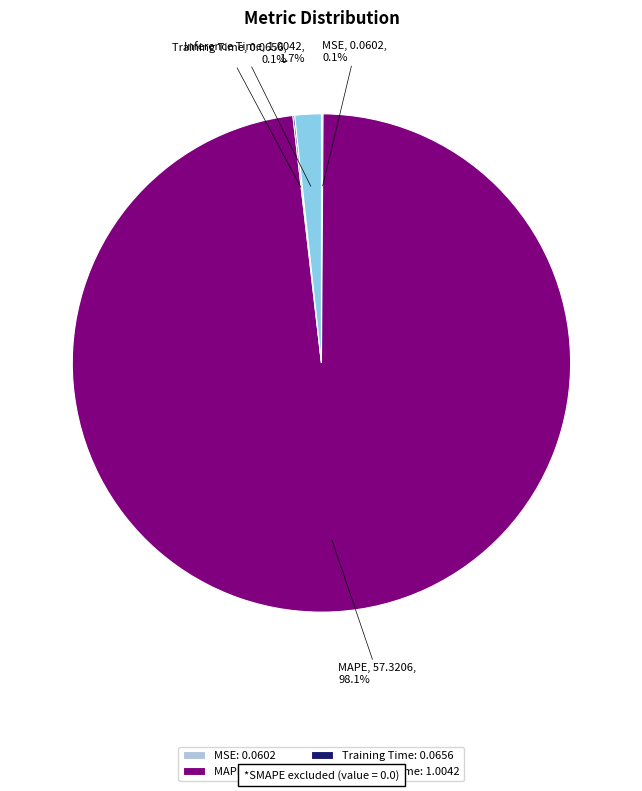

Is MAPE the majority of the pie?

Yes